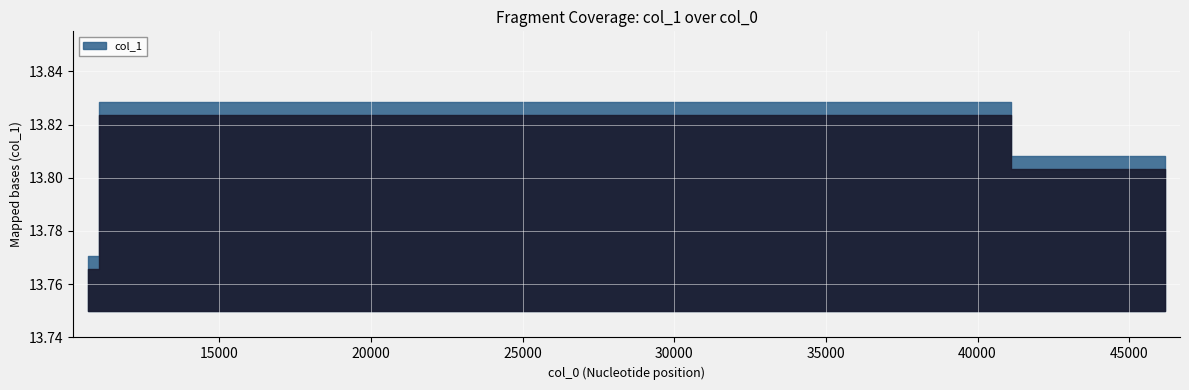

Between 2 and 1, which is larger?

1